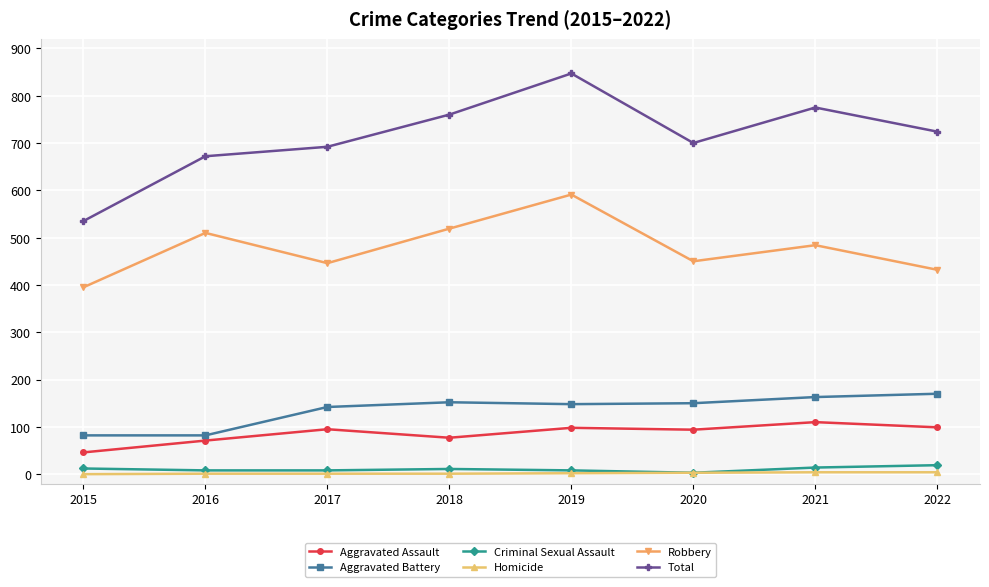

At which label does Robbery reach its peak?

2019